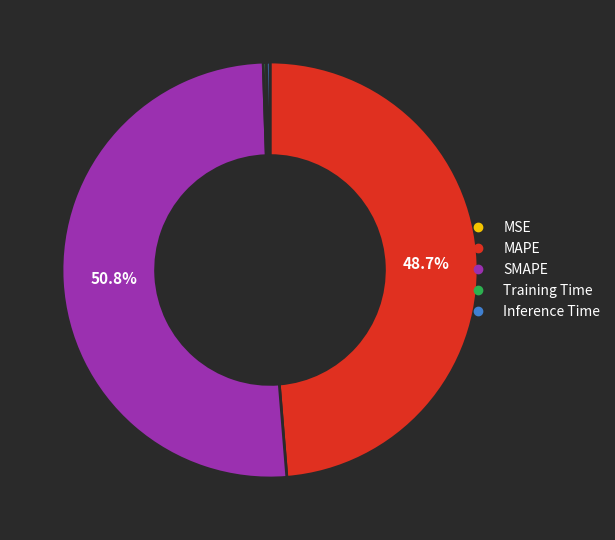

To the nearest percent, what is the average slice percentage?

20%